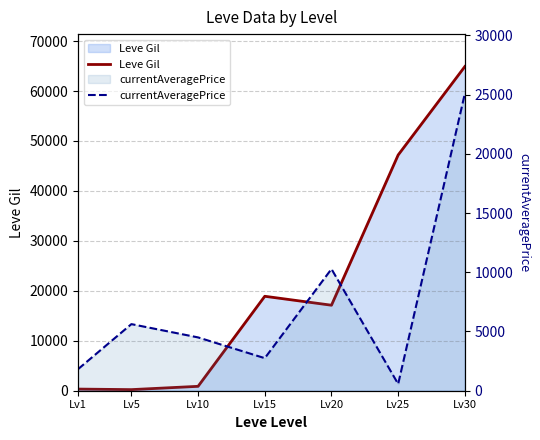

What are all the series names shown in the legend?

Leve Gil, currentAveragePrice